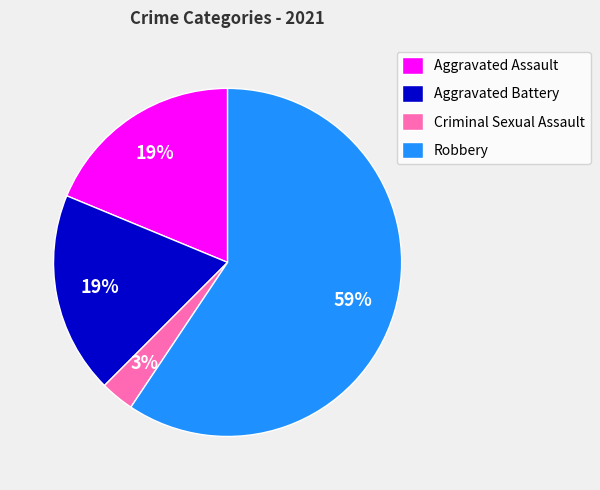

Is Aggravated Assault the majority of the pie?

No